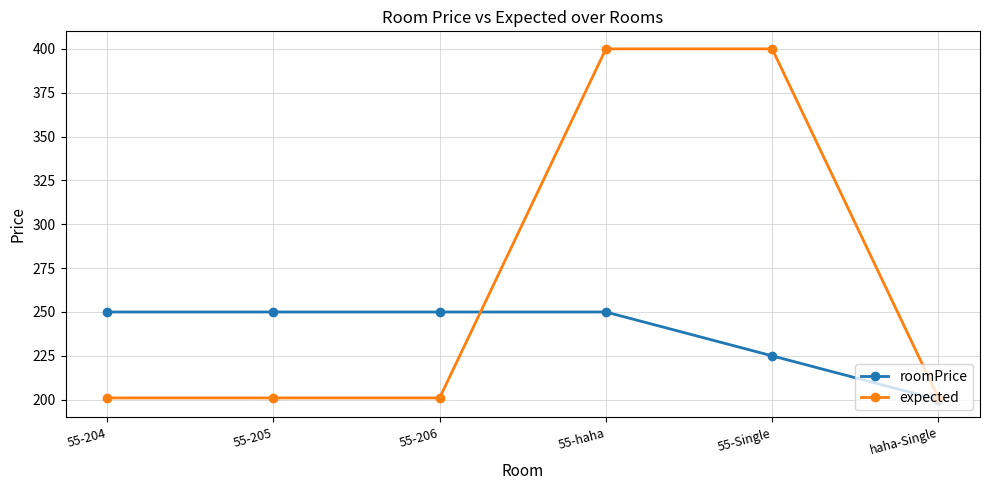

Count the number of data series in this chart.

2